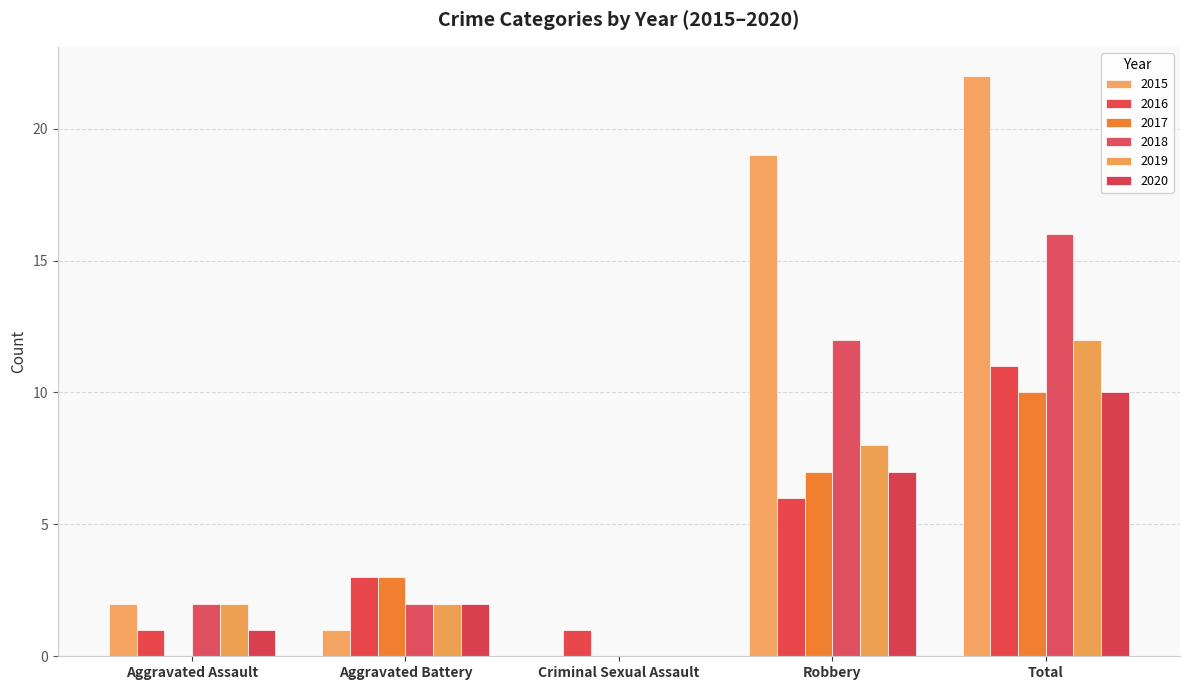

Which label corresponds to the smallest value in the chart?

Criminal Sexual Assault